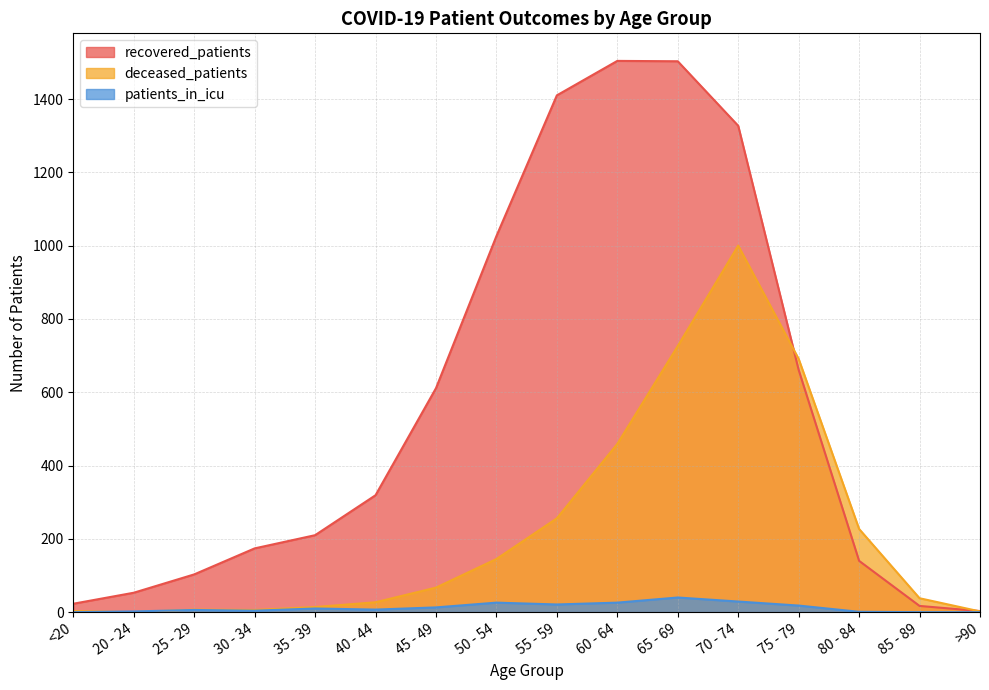

How many categories are shown in the chart?

16